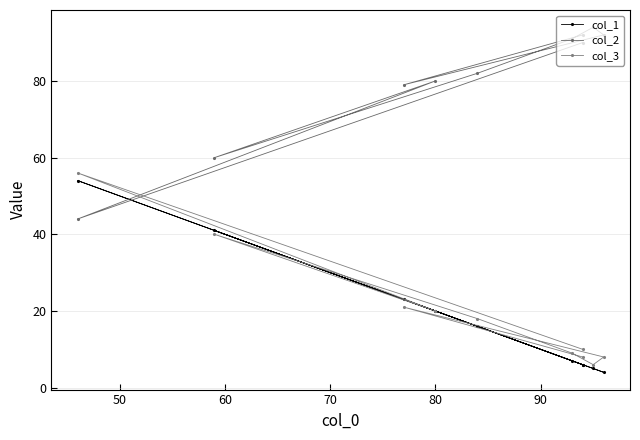

What is the difference between the maximum and second lowest values in the col_3 series?

48